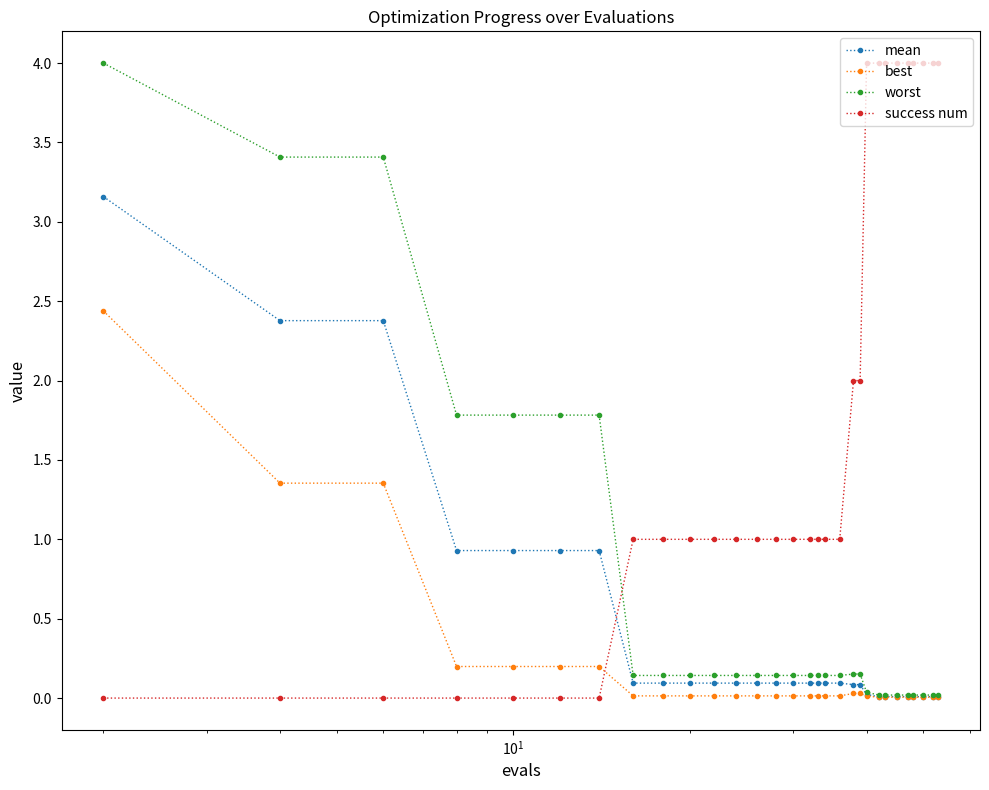

What is the difference between the second highest and minimum values in the success num series?

4.0